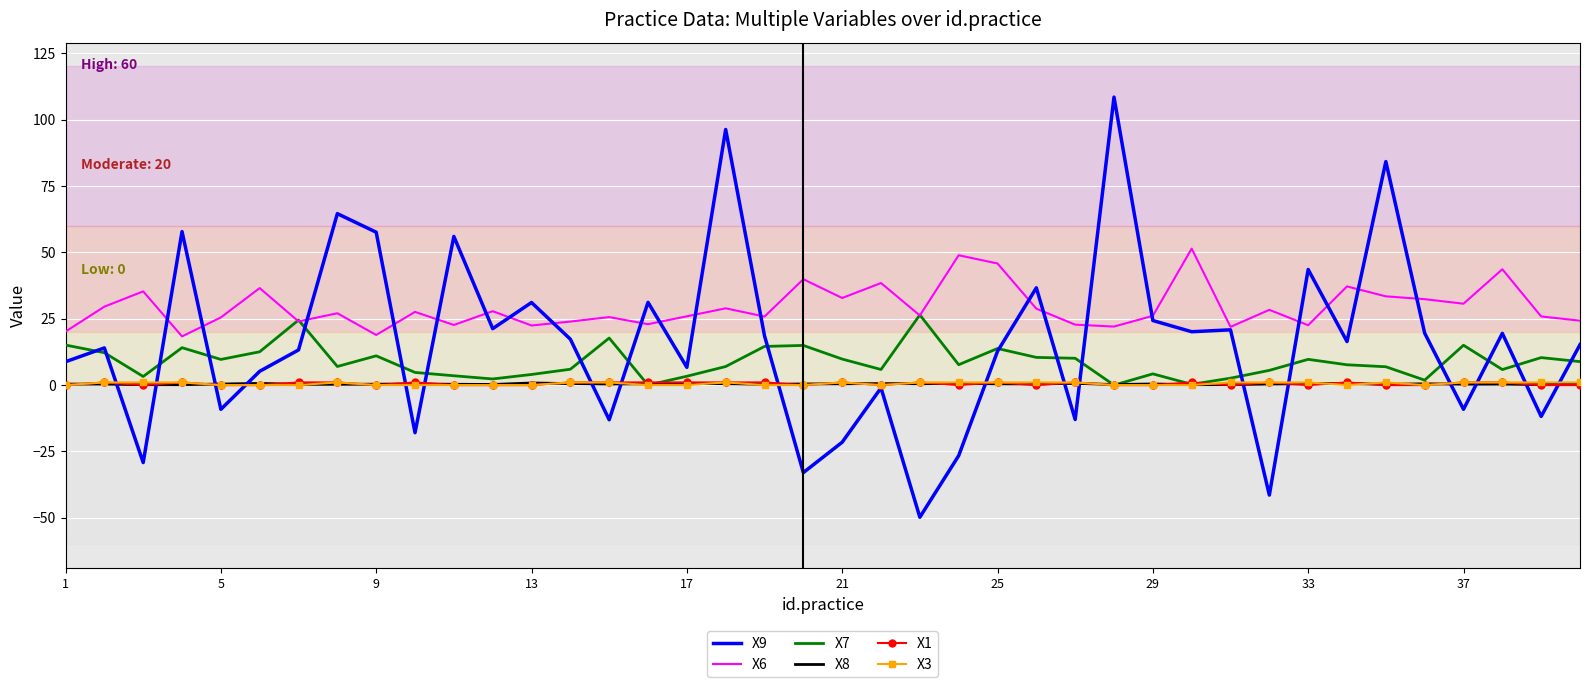

In X7, how many points are higher than both neighbors (excluding endpoints)?

11